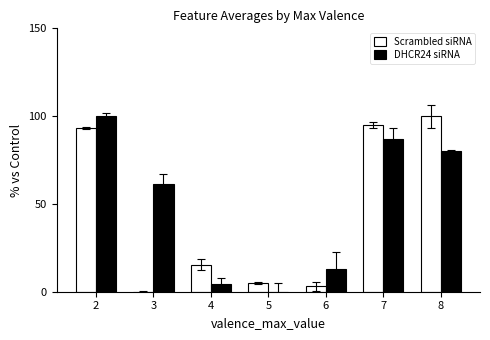

Rank the categories by Scrambled siRNA value from lowest to highest.

3, 6, 5, 4, 2, 7, 8